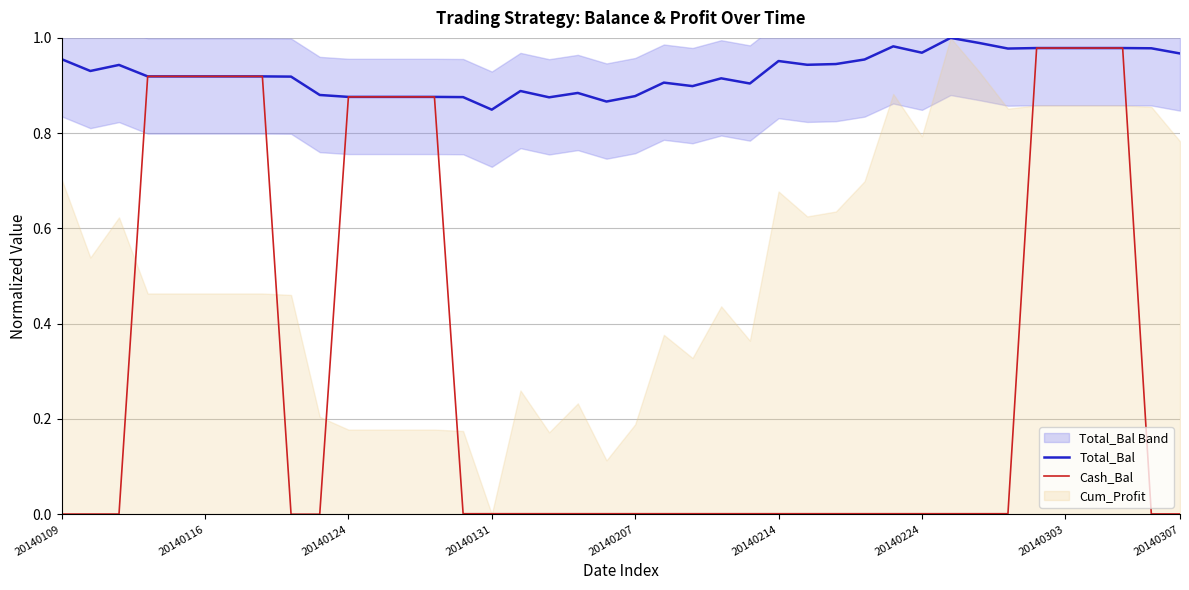

Which has a higher value, 9 or 12?

9